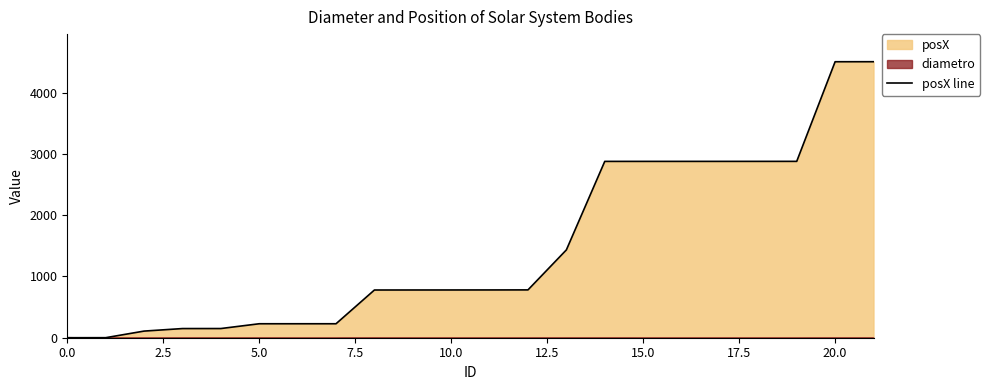

The chart shows a value of 594.1 at 18. True or false?

False